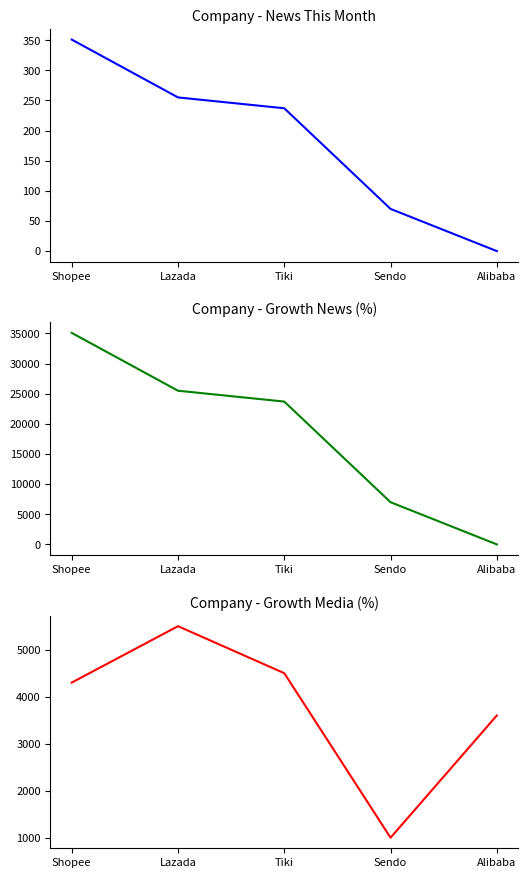

What value does the Growth News (%) series have at Sendo, to the nearest 10?

7000